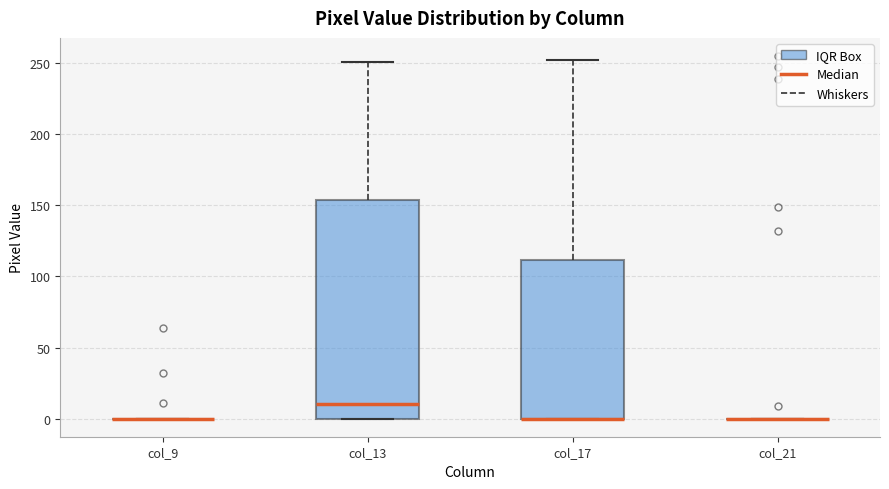

Reading left to right, read every box against the y-axis: the position of its median line, the range the box covers, and the ends of its whiskers. The values are not printed on the chart, so give them approximately, as read against the axis.

col_9: box collapsed to a line at 0, whiskers 0 to 0
col_13: median 10, box 0 to 155, whiskers 0 to 250
col_17: median 0 (drawn on the box's lower edge), box 0 to 110, whiskers 0 to 250
col_21: box collapsed to a line at 0, whiskers 0 to 0